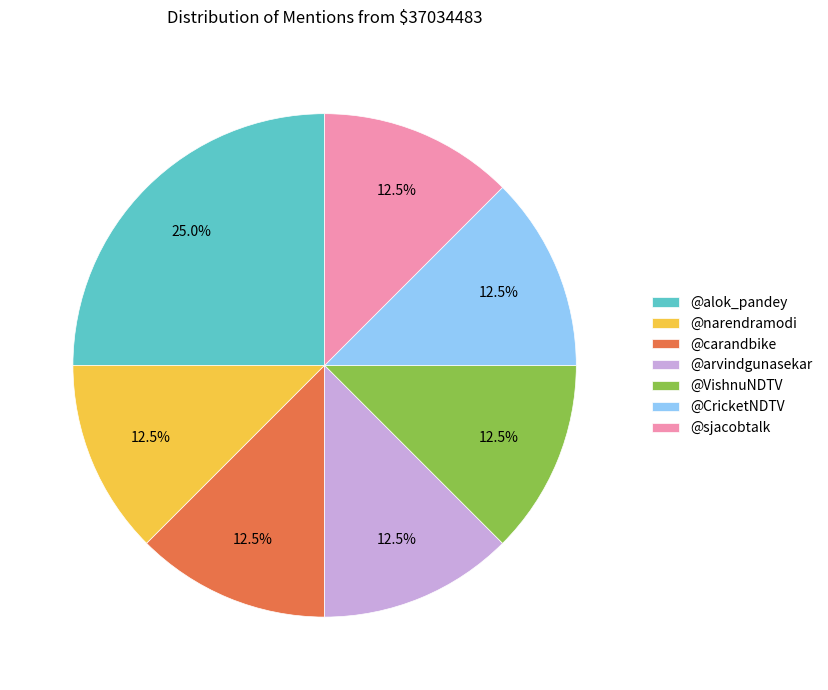

How many slices are in this pie chart?

7